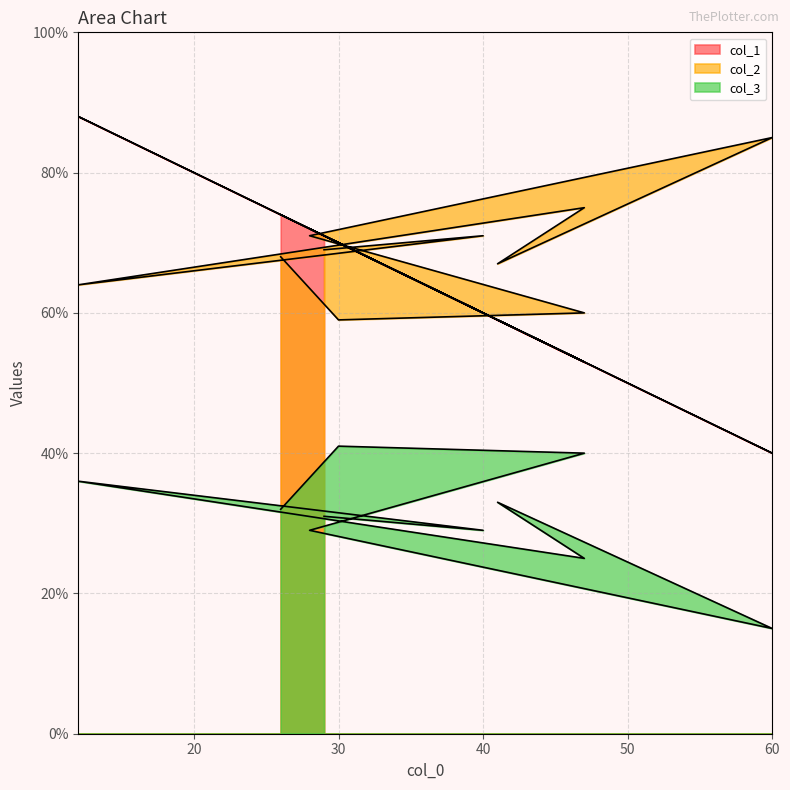

At how many categories does at least one series exceed 46?

10